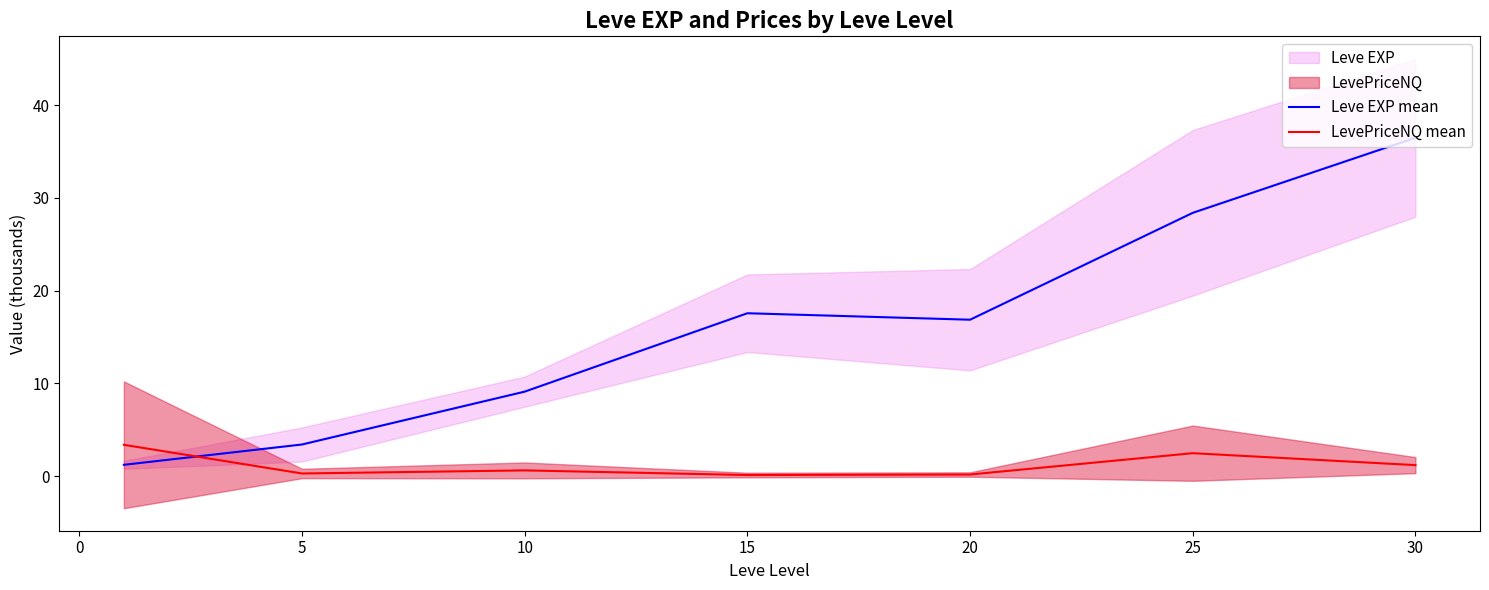

Is this an area chart (filled region under the line)?

No